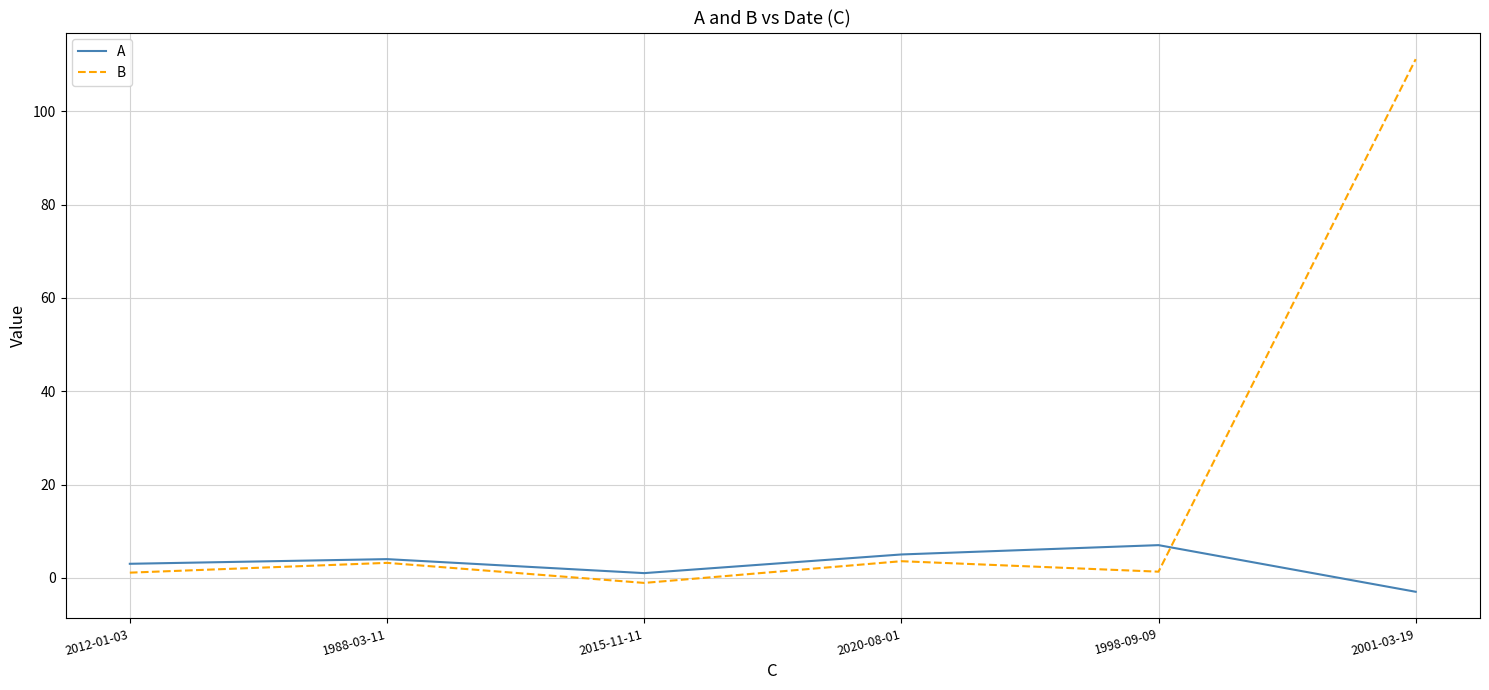

The value of B at 2001-03-19 is 111.2. True or false?

True